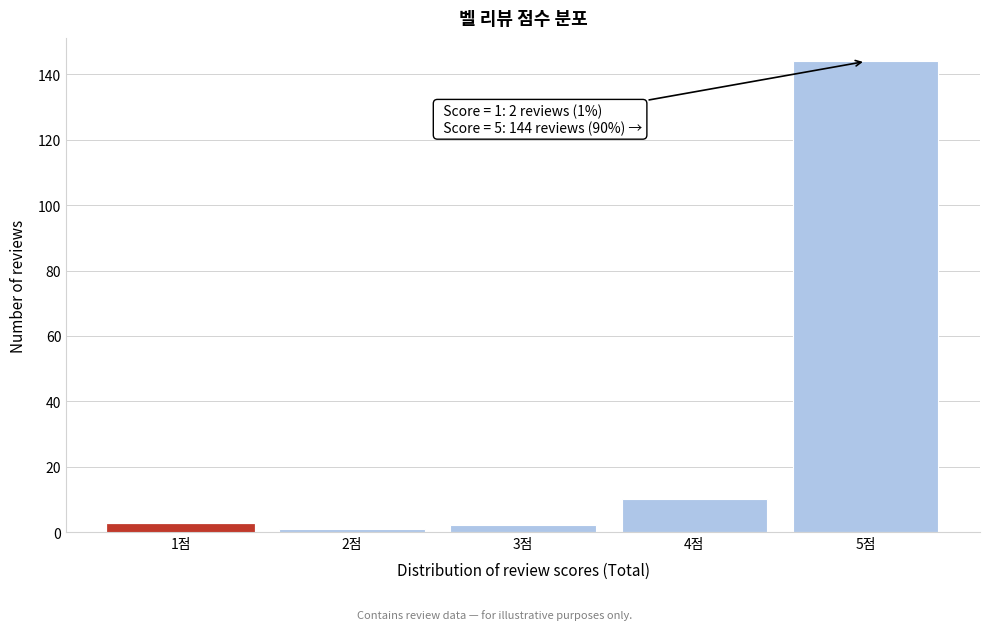

Which range on the x-axis has the tallest bar?

4.5 to 5.5